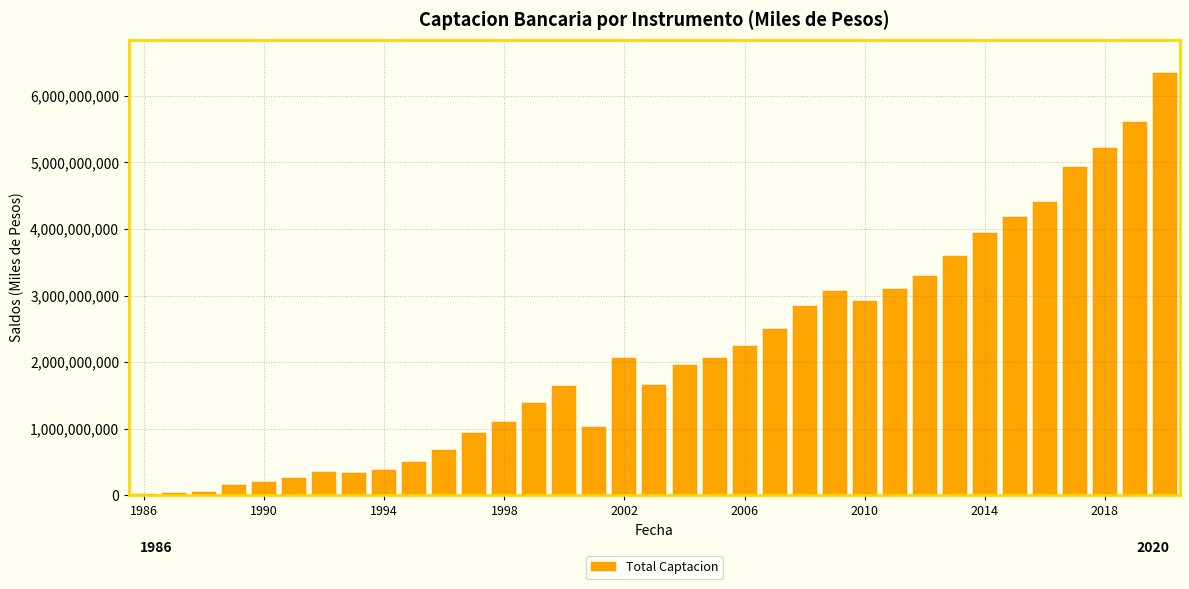

The value at 2010 is 2913188177.9. True or false?

True